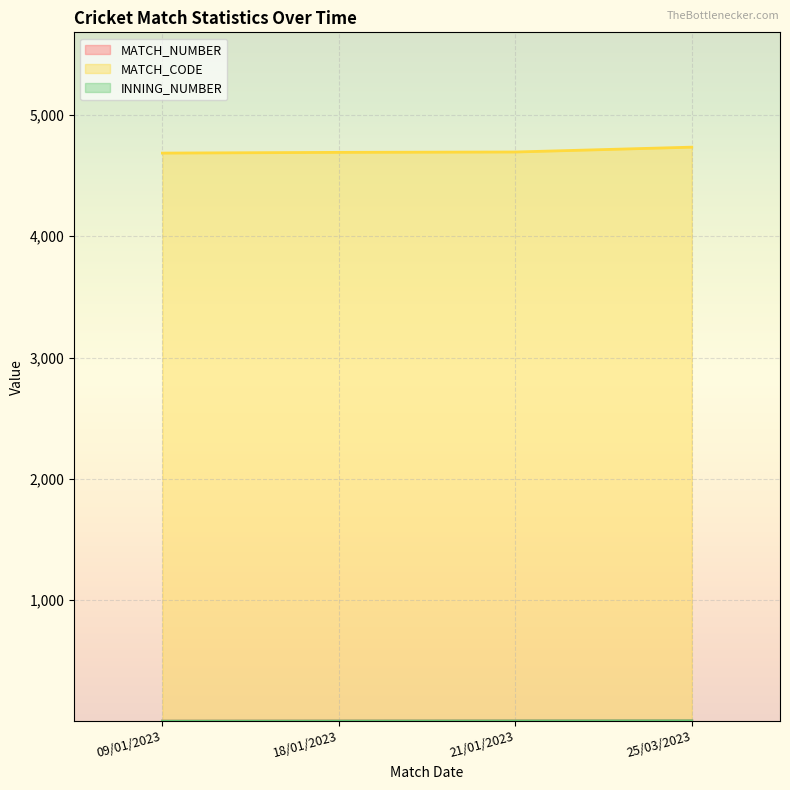

How many values in the MATCH_CODE series exceed 4695?

1